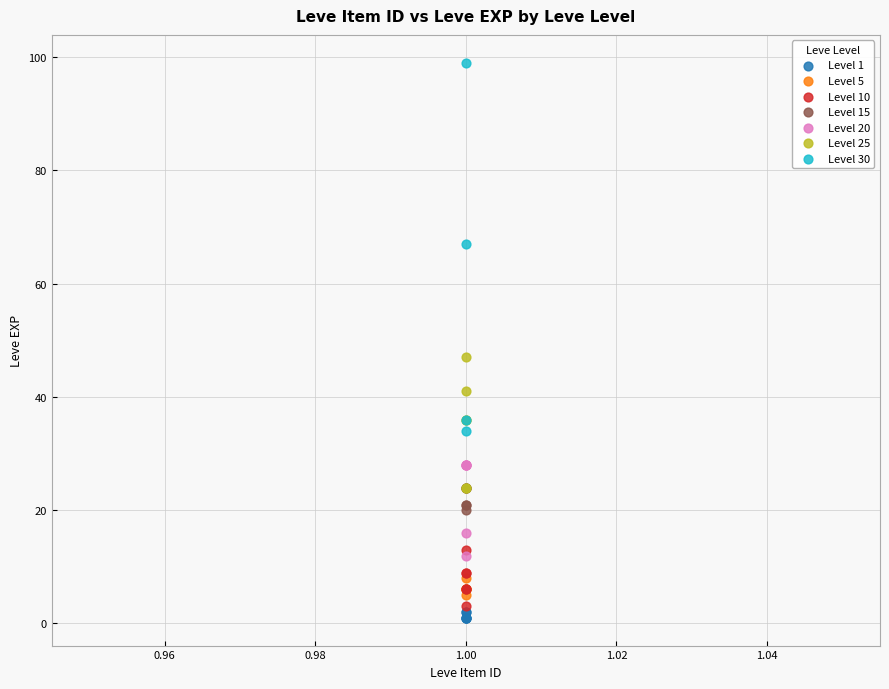

What are all the series names shown in the legend?

Level 1, Level 5, Level 10, Level 15, Level 20, Level 25, Level 30